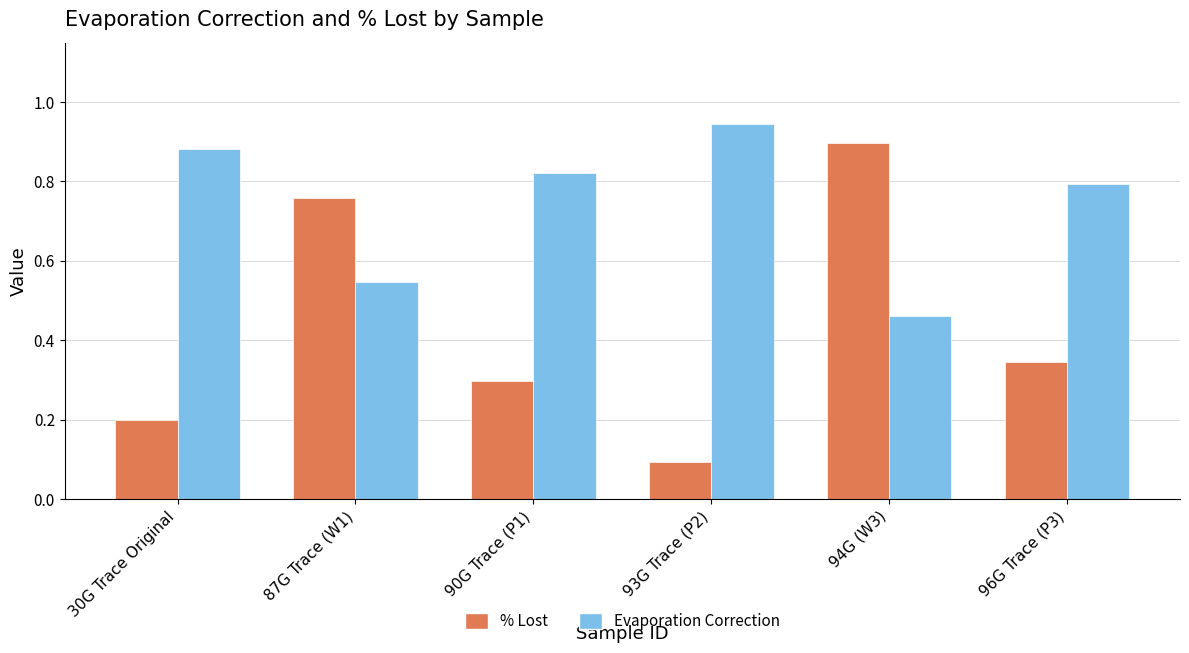

True or false: % Lost has a value of 0.8 at 87G Trace (W1).

True